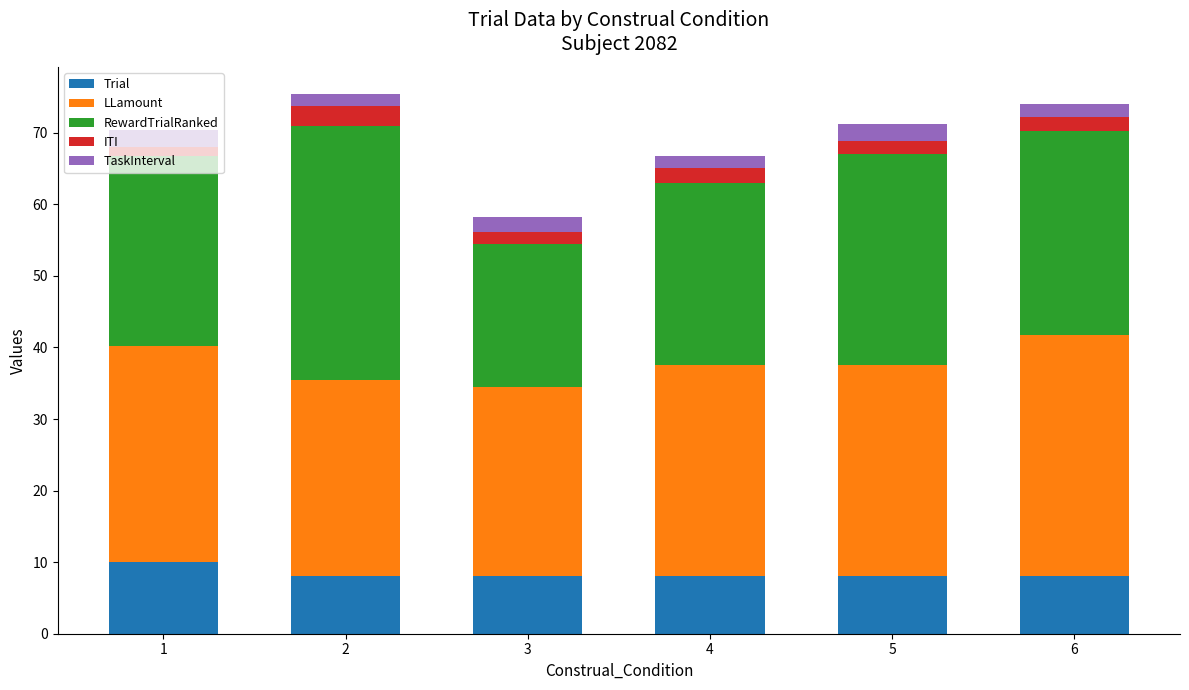

What is the highest value of the Trial series?

10.0